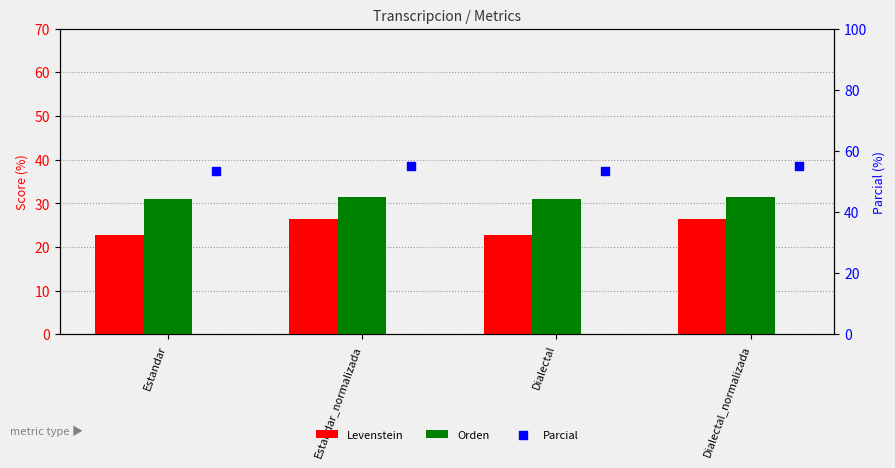

Is the value of Parcial at Estandar_normalizada greater than the value of Orden at Dialectal?

Yes